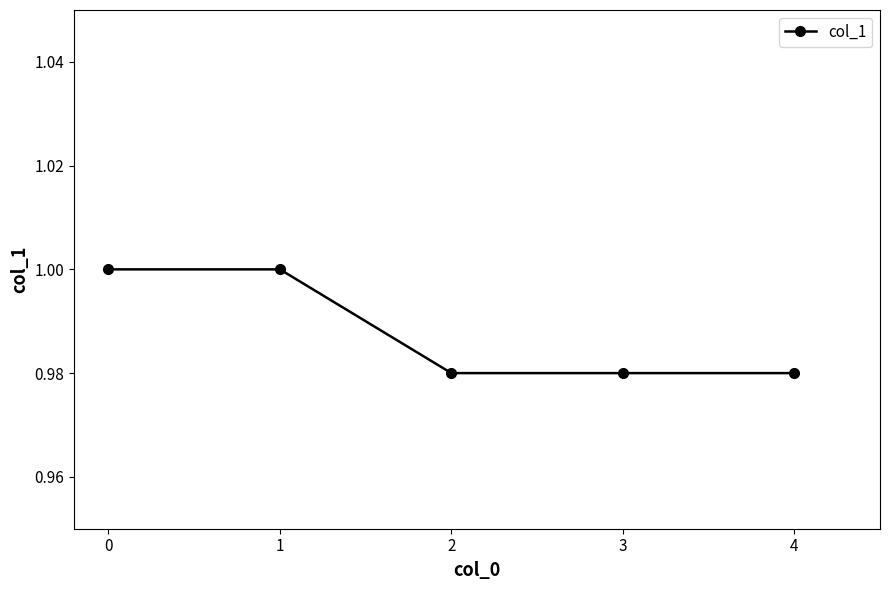

Is it true that the value at 1 is 1.0?

True